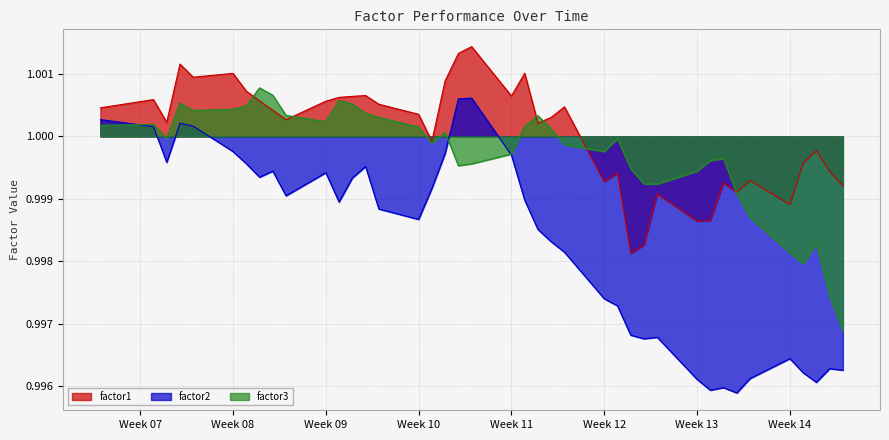

True or false: factor2 and factor1 cross at least once.

False